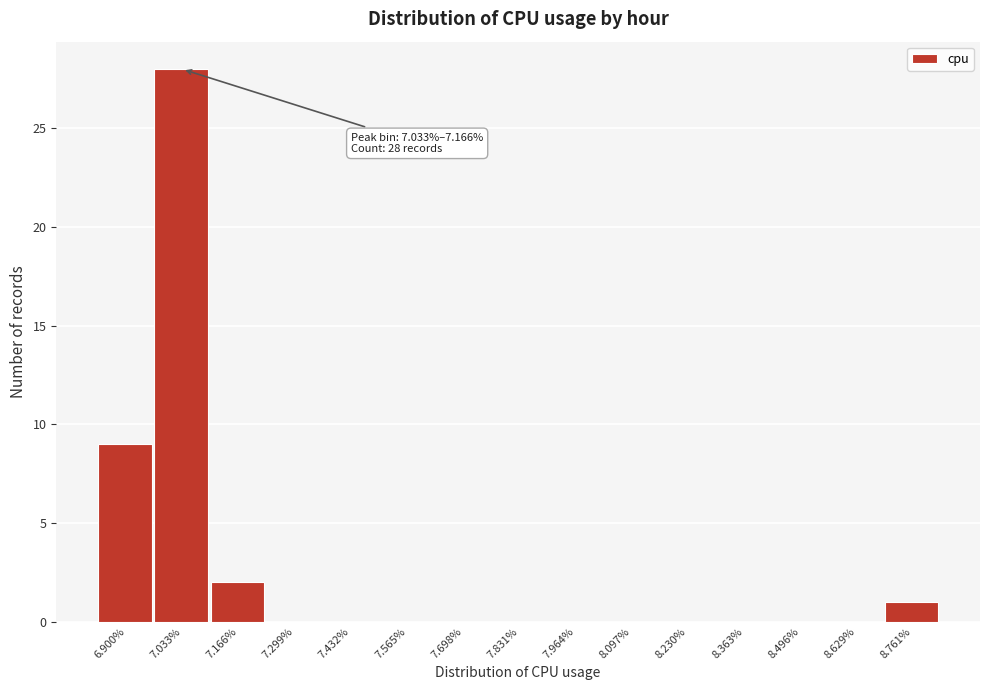

Reading left to right, transcribe all the data shown in this chart.

6.900%=9	7.033%=28	7.166%=2	7.299%=0	7.432%=0	7.565%=0	7.698%=0	7.831%=0	7.964%=0	8.097%=0	8.230%=0	8.363%=0	8.496%=0	8.629%=0	8.761%=1